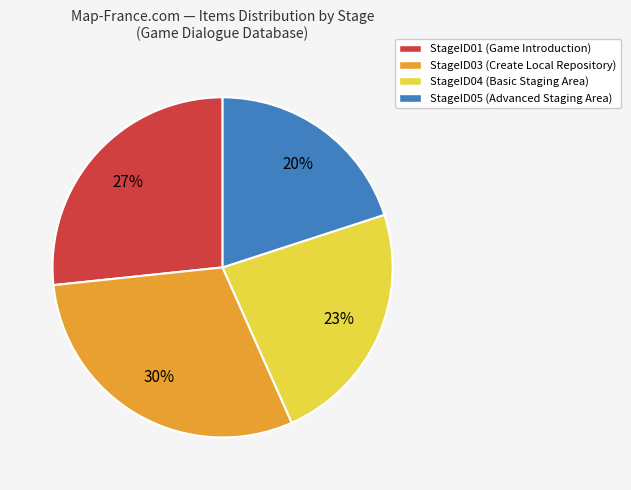

What is the largest slice in the pie chart?

StageID03